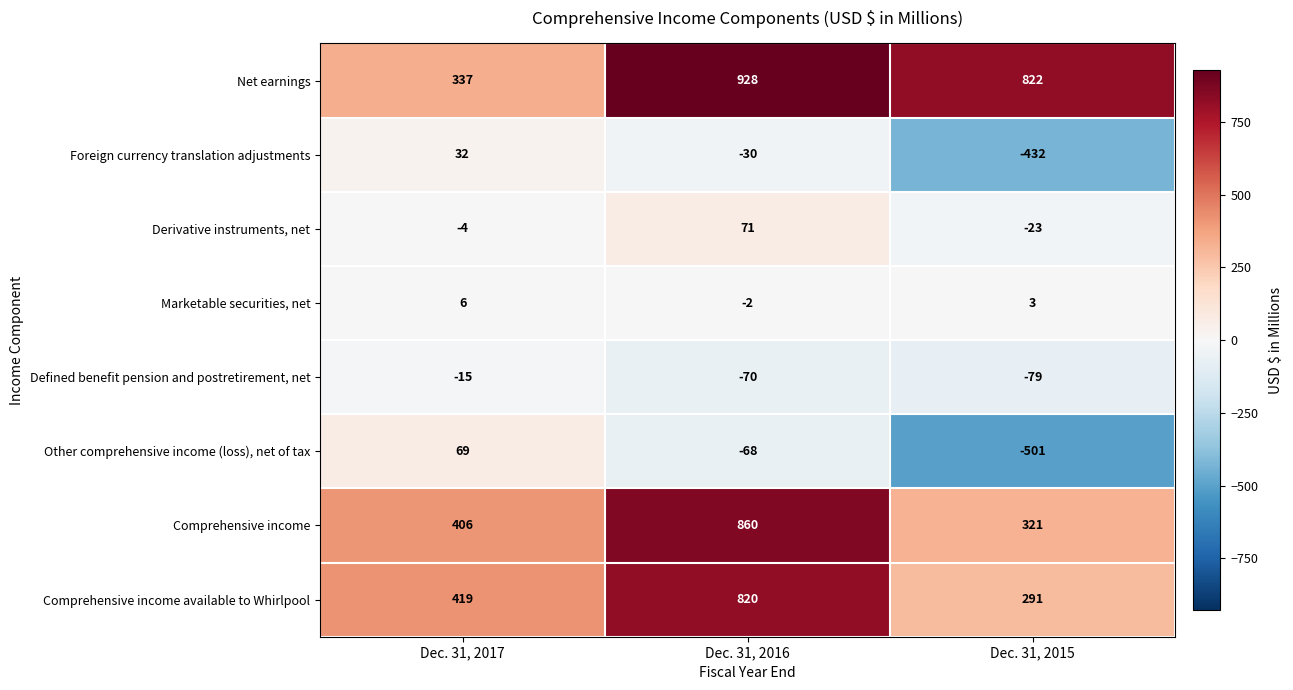

How many data points in Other comprehensive income (loss), net of tax are above -68?

1